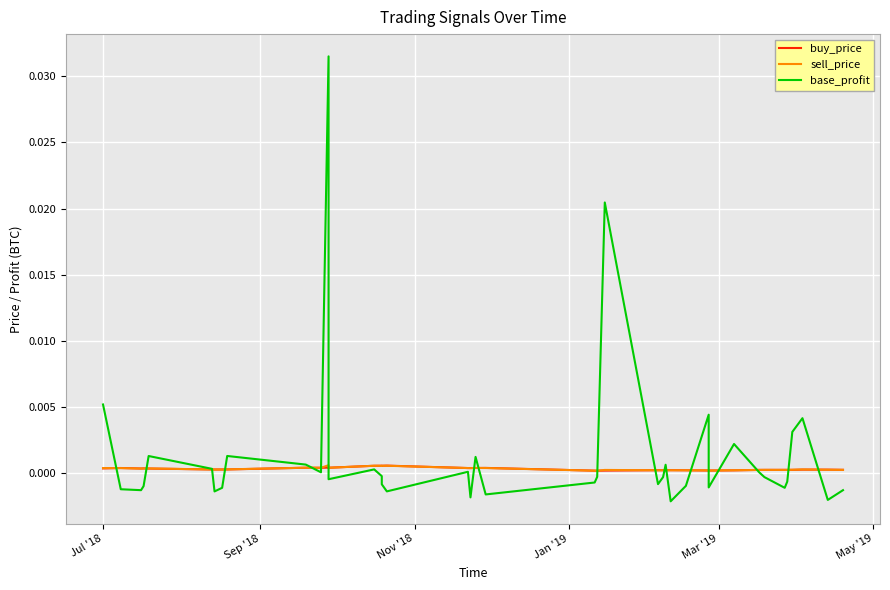

How many interior local peaks does the sell_price series have?

10